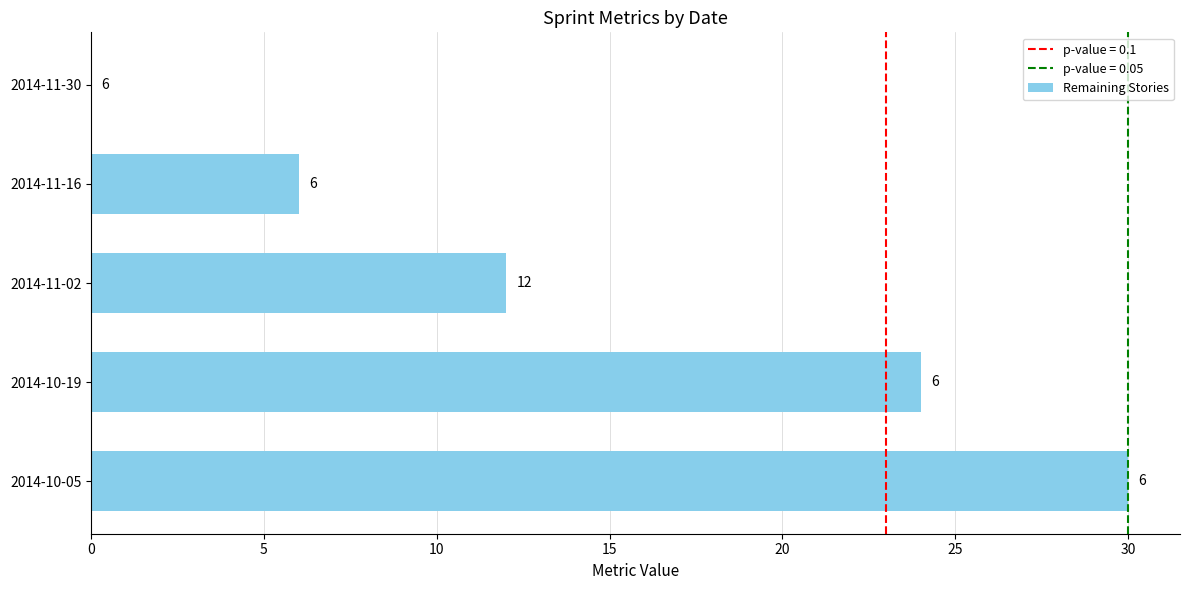

What is the maximum value shown in the chart?

30